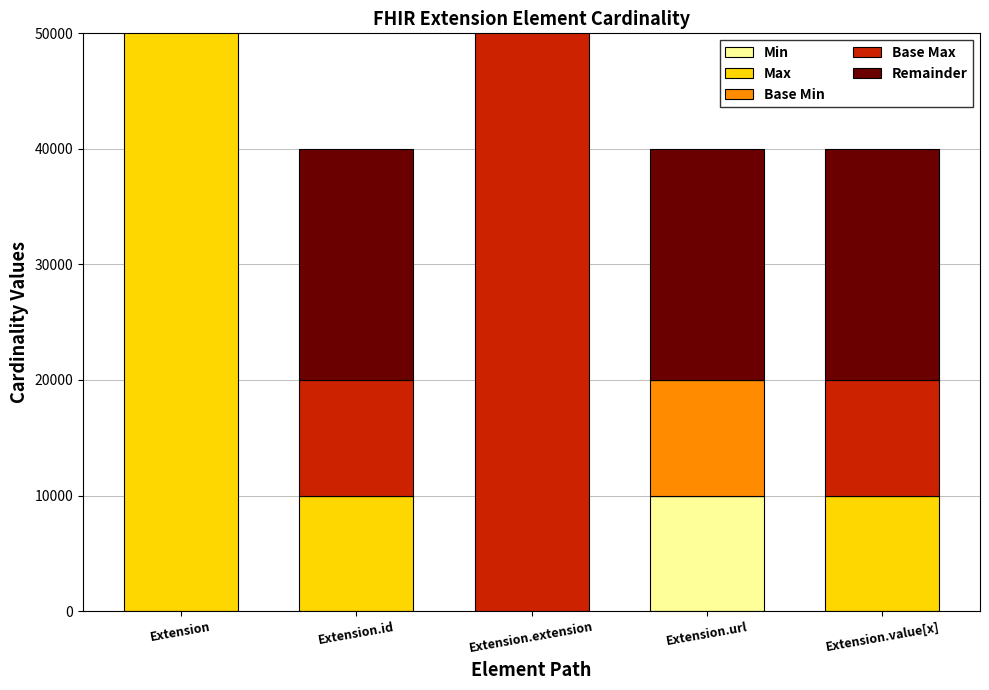

What position from the left is Extension?

1